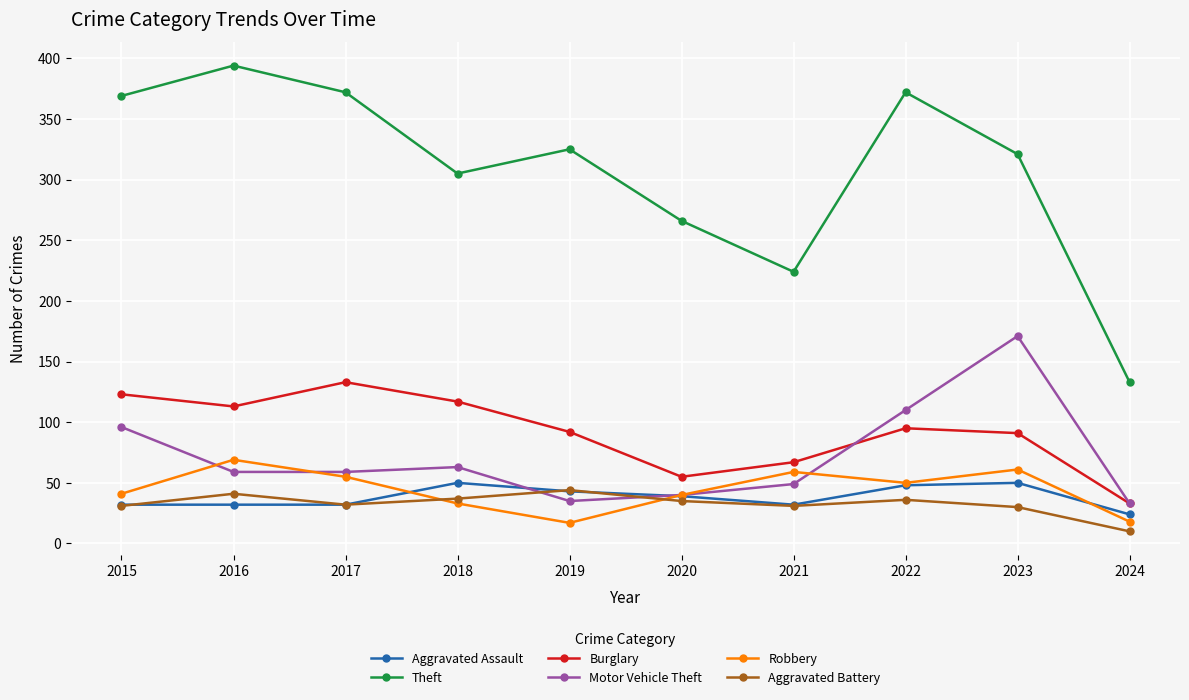

What is the difference between the second highest and minimum values in the Theft series?

239